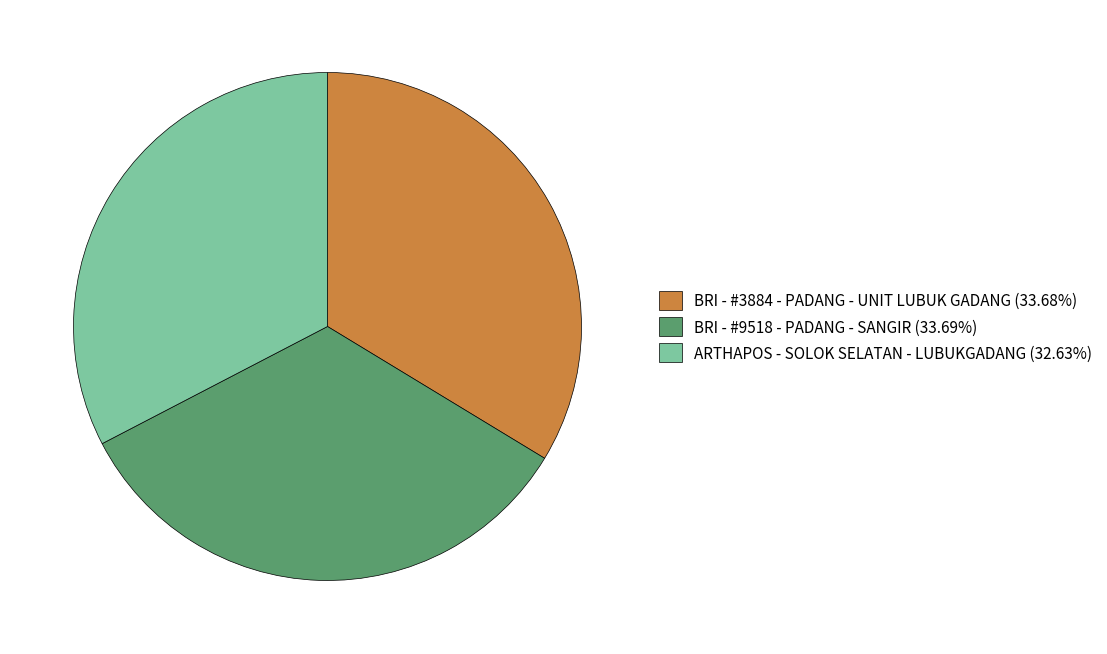

Do ARTHAPOS - SOLOK SELATAN - LUBUKGADANG and BRI - #9518 - PADANG - SANGIR together represent more than half of the pie?

Yes